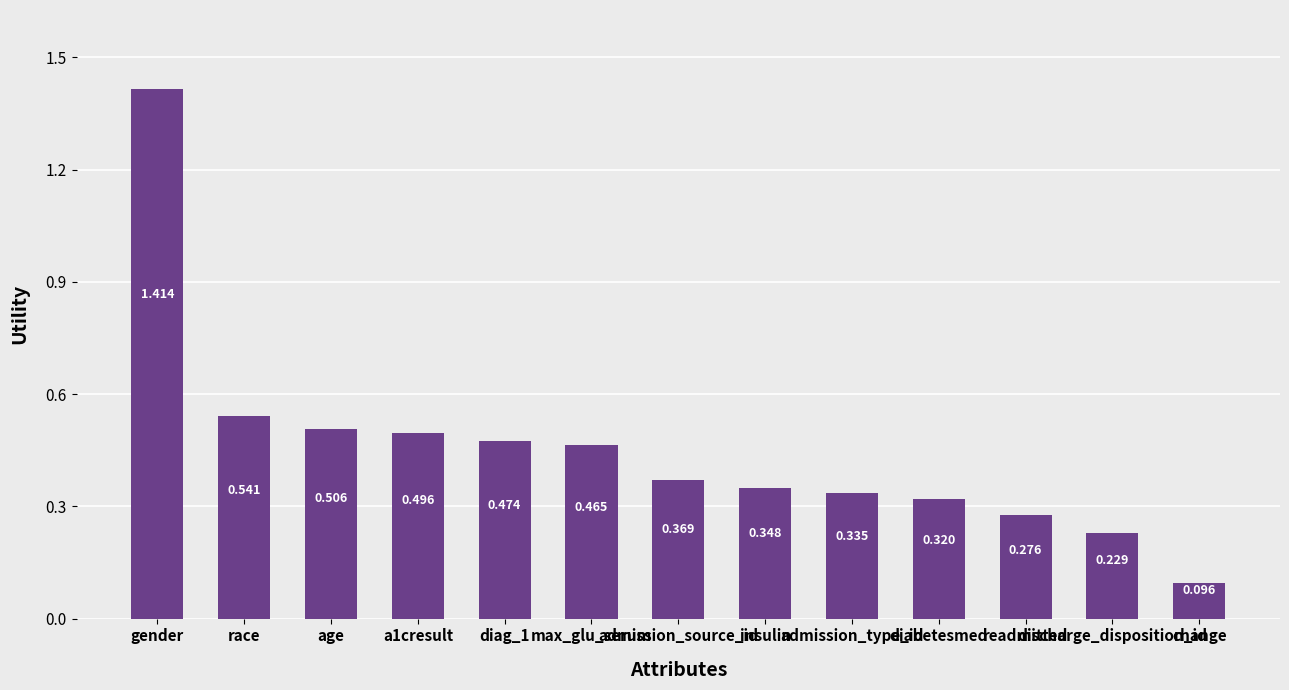

What is the minimum value shown in the chart?

0.1